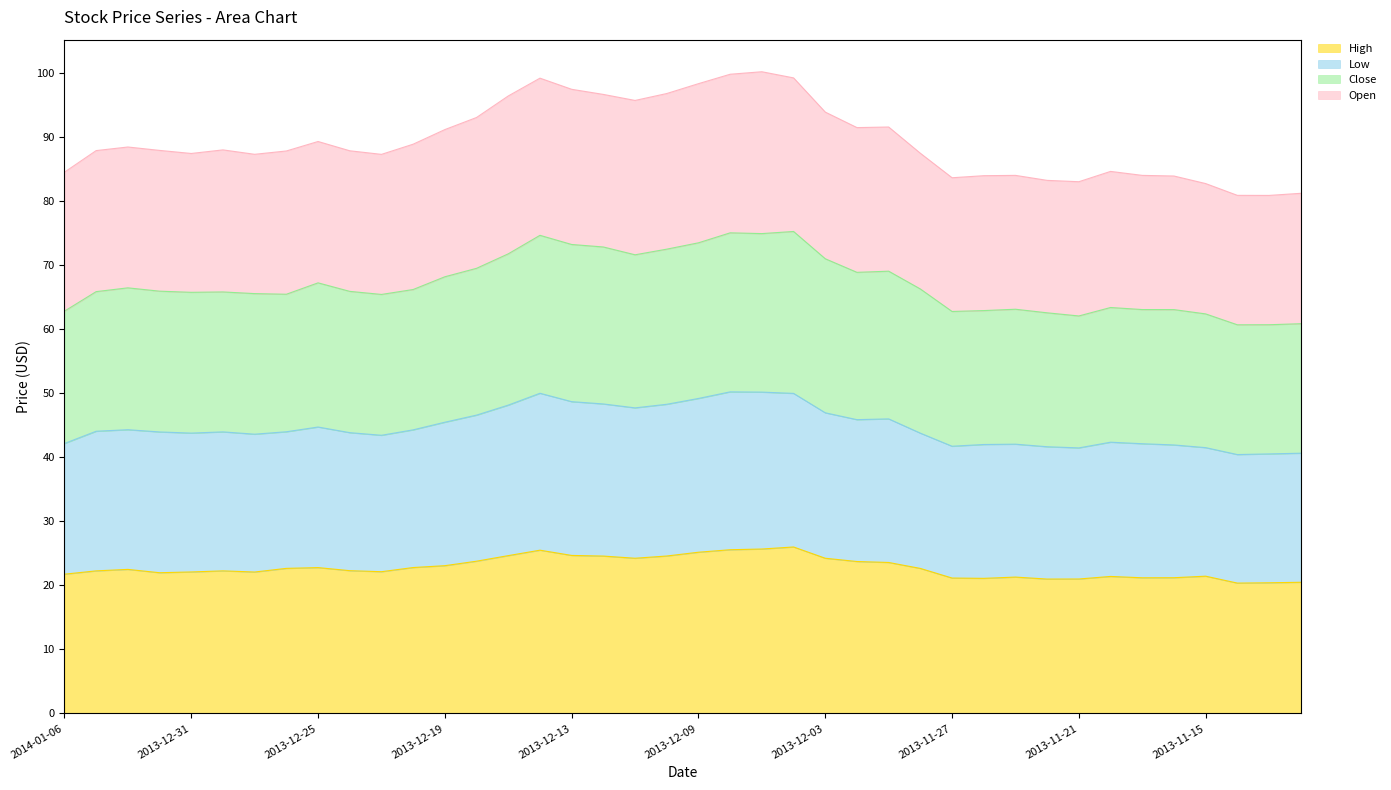

In Close, how many points are higher than both neighbors (excluding endpoints)?

9